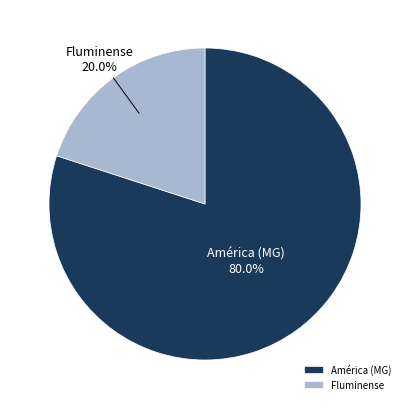

To the nearest percent, what portion does América (MG) represent?

80%